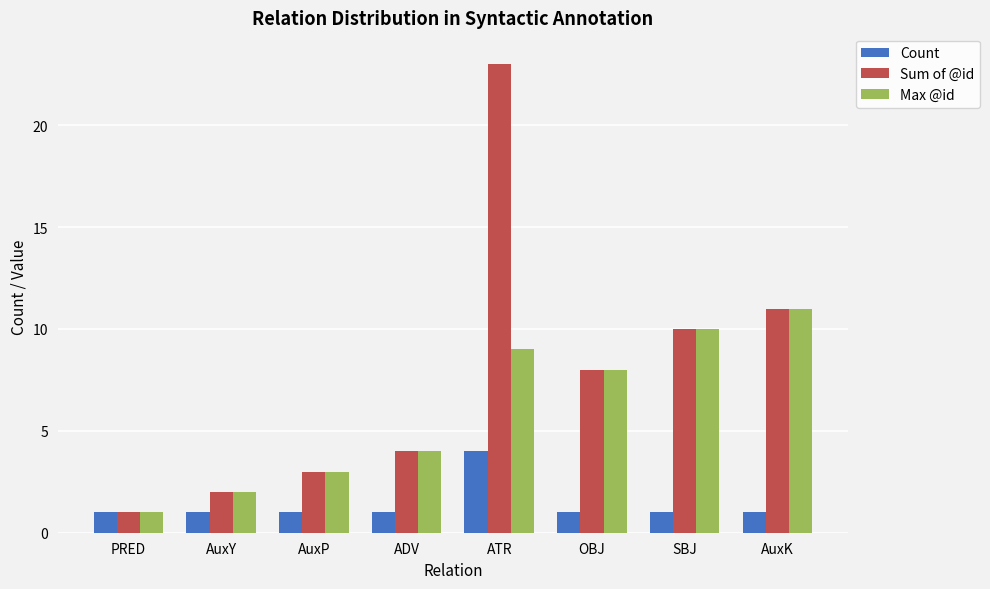

What is the label of the 8th bar from the left?

AuxK